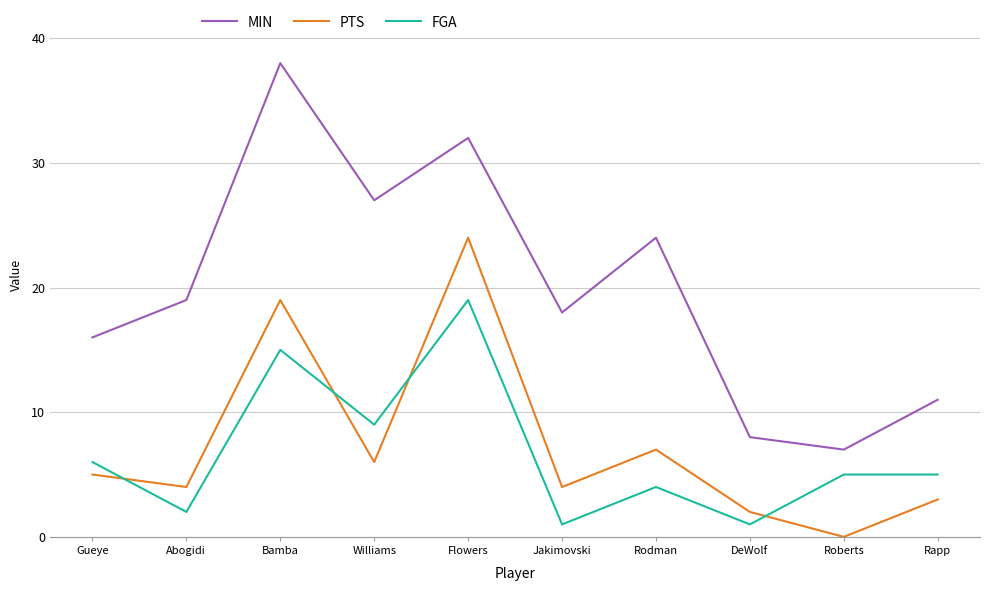

At which category is the sum across all series the highest?

Flowers